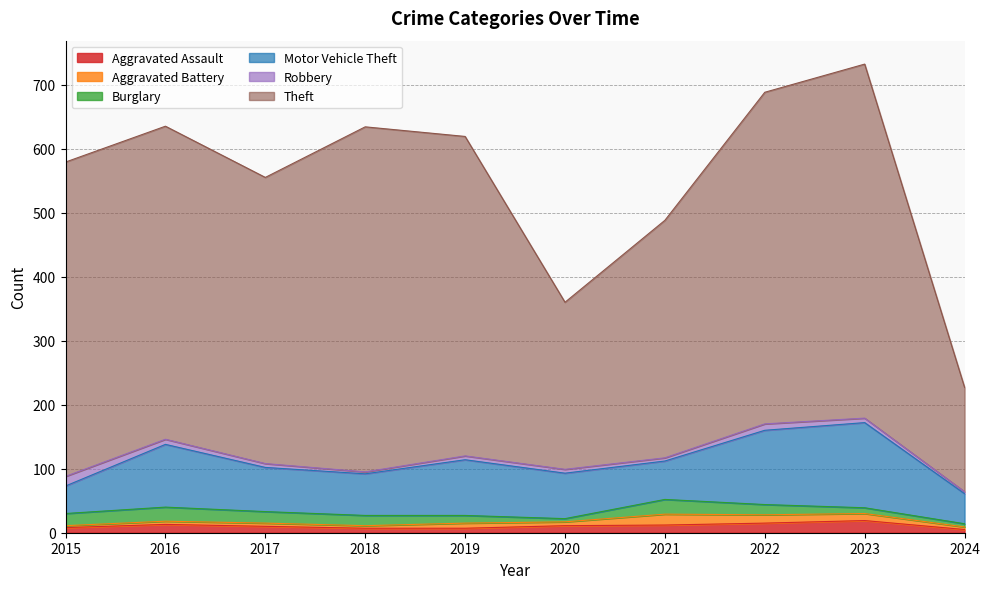

What is the total value across all series at 2017?

555